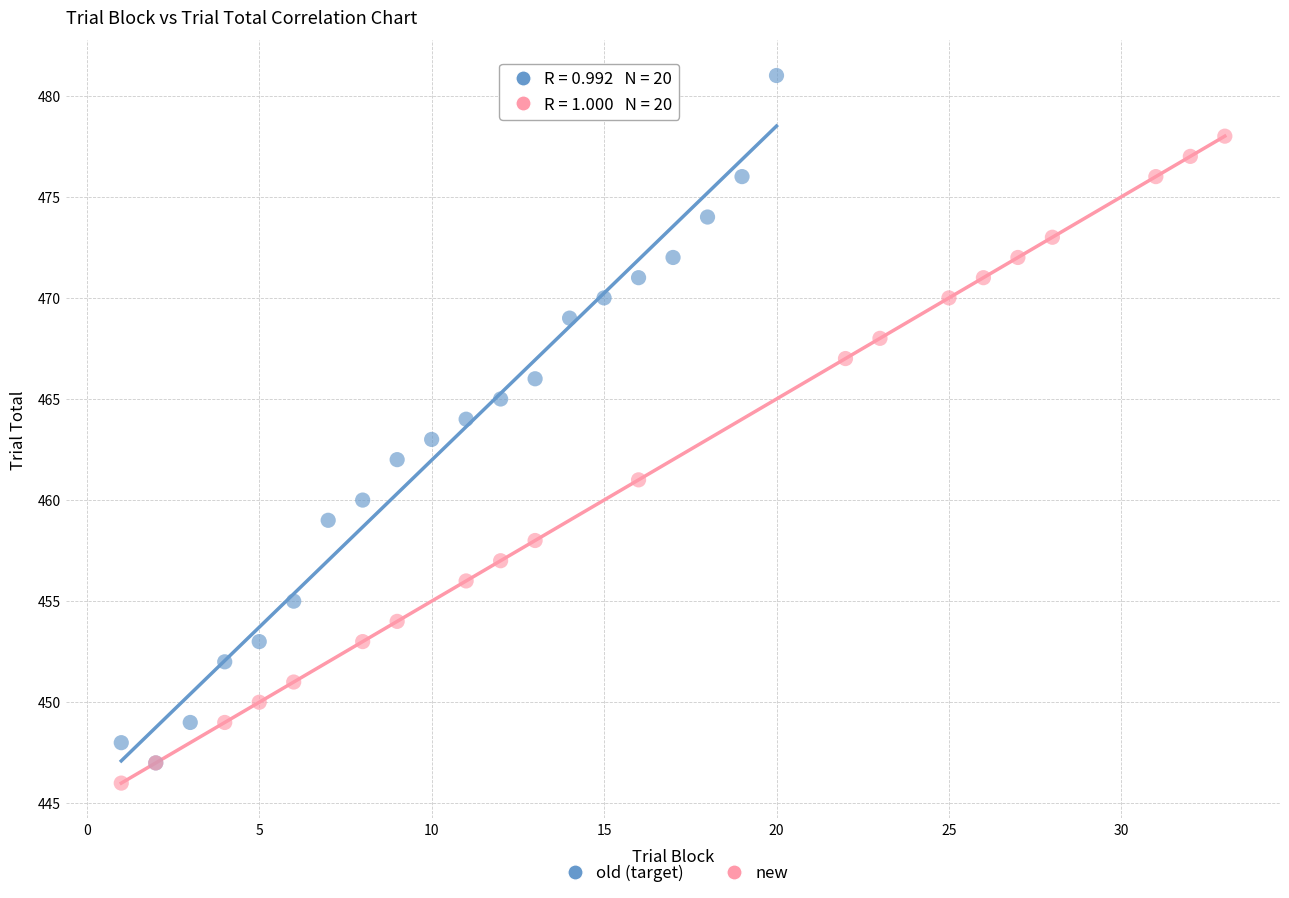

Which series has the widest spread of Y values?

old (target)